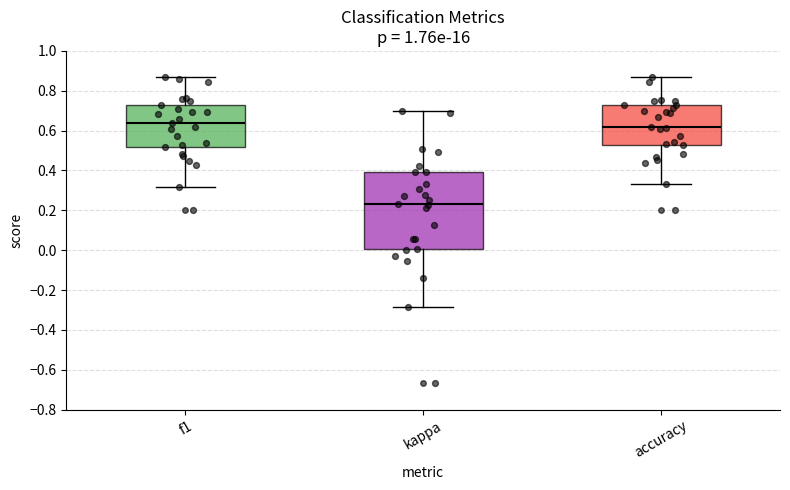

Where does the upper whisker of the box for f1 end on the y-axis? The values are not printed on the chart, so give them approximately, as read against the axis.

0.86